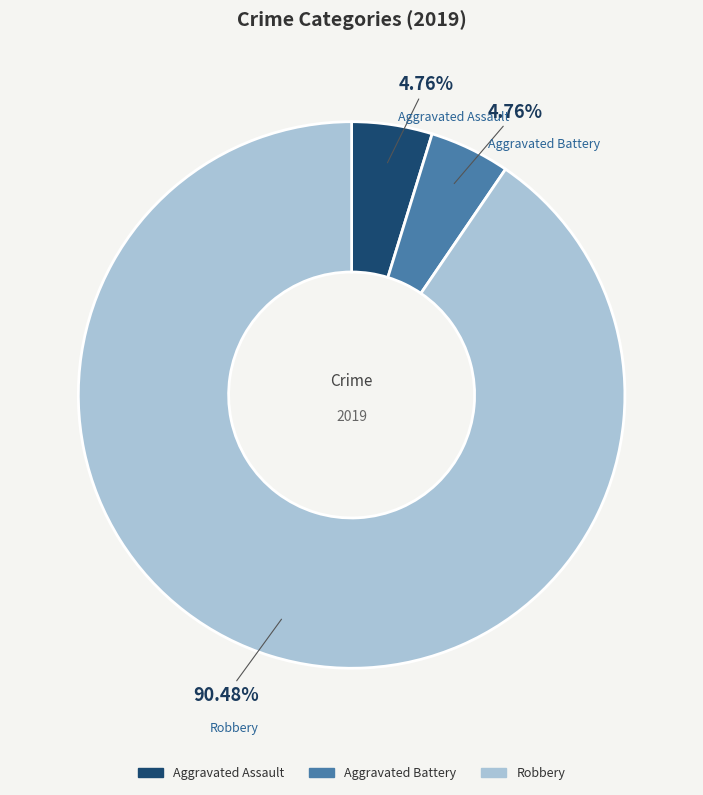

Approximately how many times larger is the value at Aggravated Battery compared to Aggravated Assault?

1.0